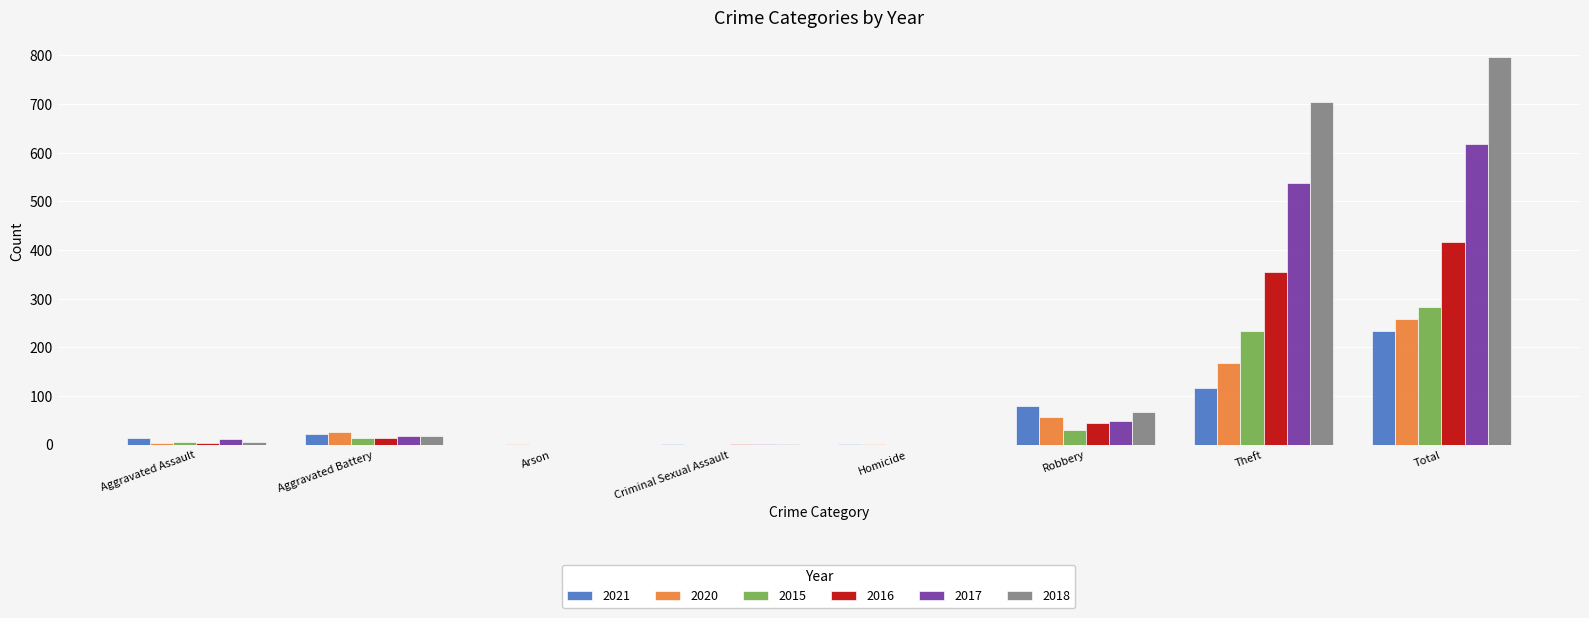

What is the difference between the 2020 values at Total and Criminal Sexual Assault?

257